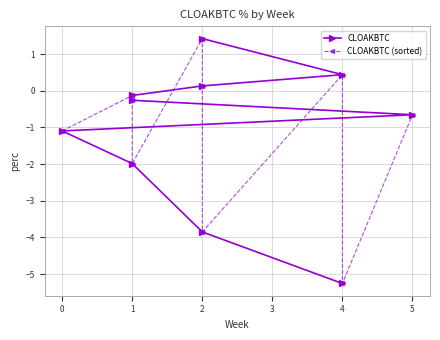

What is the minimum value for CLOAKBTC?

-5.3